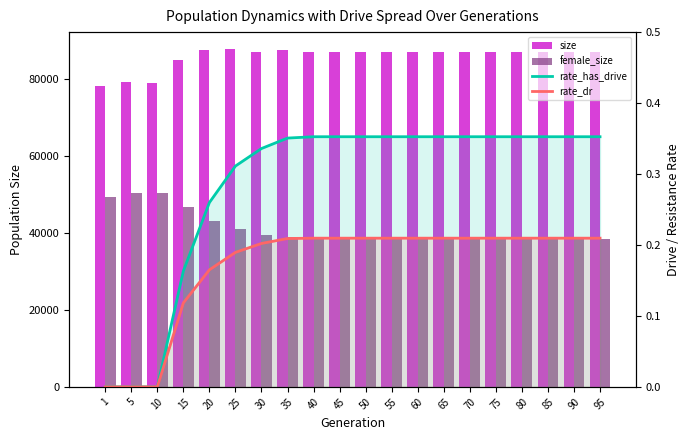

Reading right to left, extract all data points from this chart.

size: 86934.0	86934.0	86934.0	86934.0	86934.0	86934.0	86934.0	86934.0	86934.0	86934.0	86934.0	86934.0	87444.0	86870.0	87677.0	87333.0	84773.0	78836.0	79079.0	78078.0
female_size: 38326.0	38326.0	38326.0	38326.0	38326.0	38326.0	38326.0	38326.0	38326.0	38326.0	38326.0	38326.0	38768.0	39468.0	40839.0	43120.0	46606.0	50206.0	50226.0	49305.0
rate_has_drive: 0.4	0.4	0.4	0.4	0.4	0.4	0.4	0.4	0.4	0.4	0.4	0.4	0.4	0.3	0.3	0.3	0.2	0.0	0.0	0.0
rate_dr: 0.2	0.2	0.2	0.2	0.2	0.2	0.2	0.2	0.2	0.2	0.2	0.2	0.2	0.2	0.2	0.2	0.1	0.0	0.0	0.0